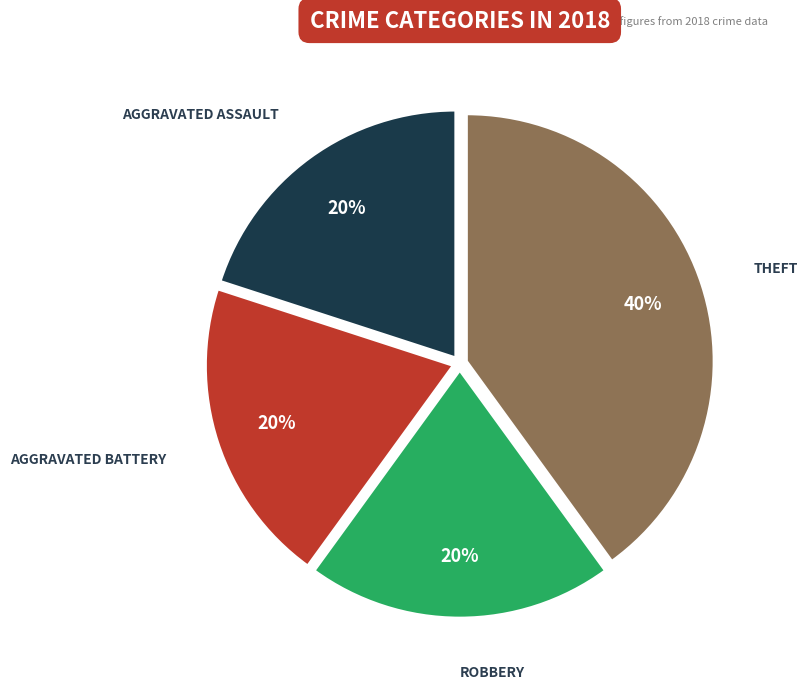

To the nearest percent, what is the average slice percentage?

25%